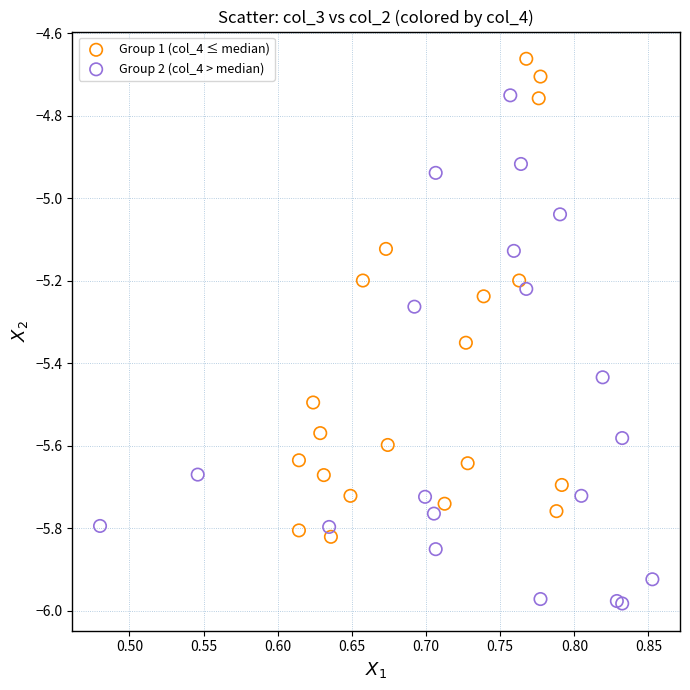

Which series has the largest Y range (max minus min)?

Group 2 (col_4 > median)